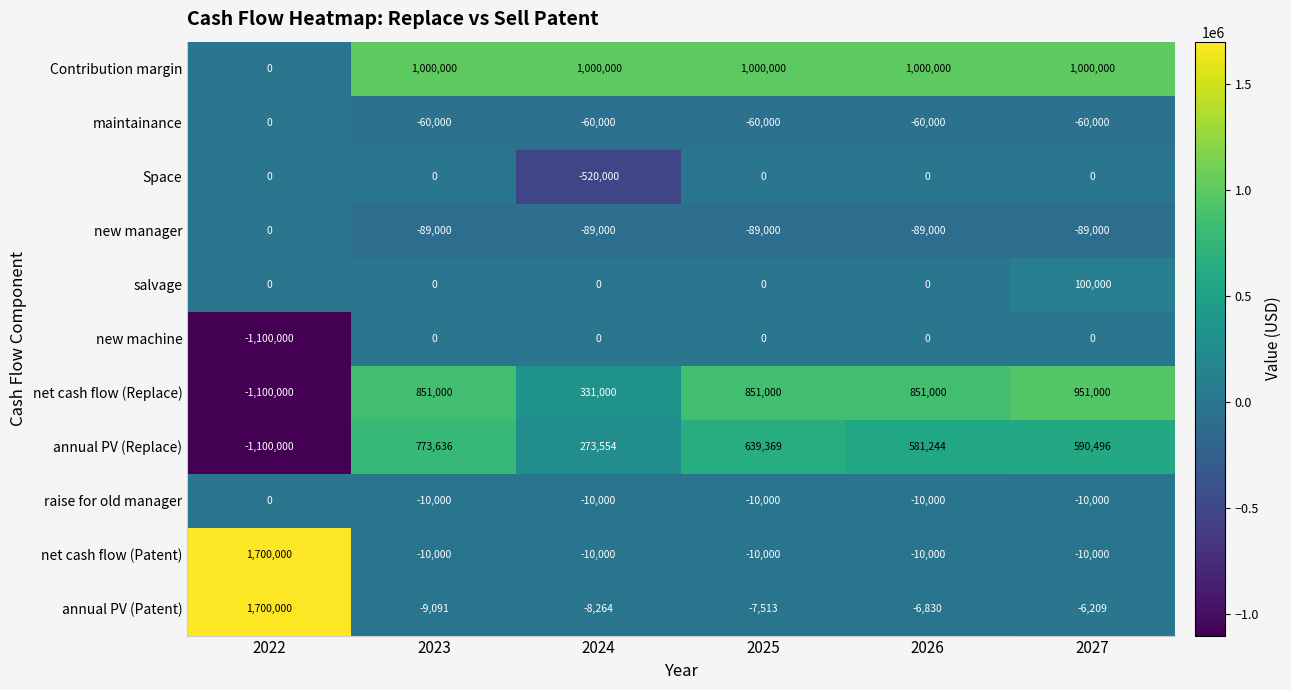

What is the total value across all series at 2022?

100000